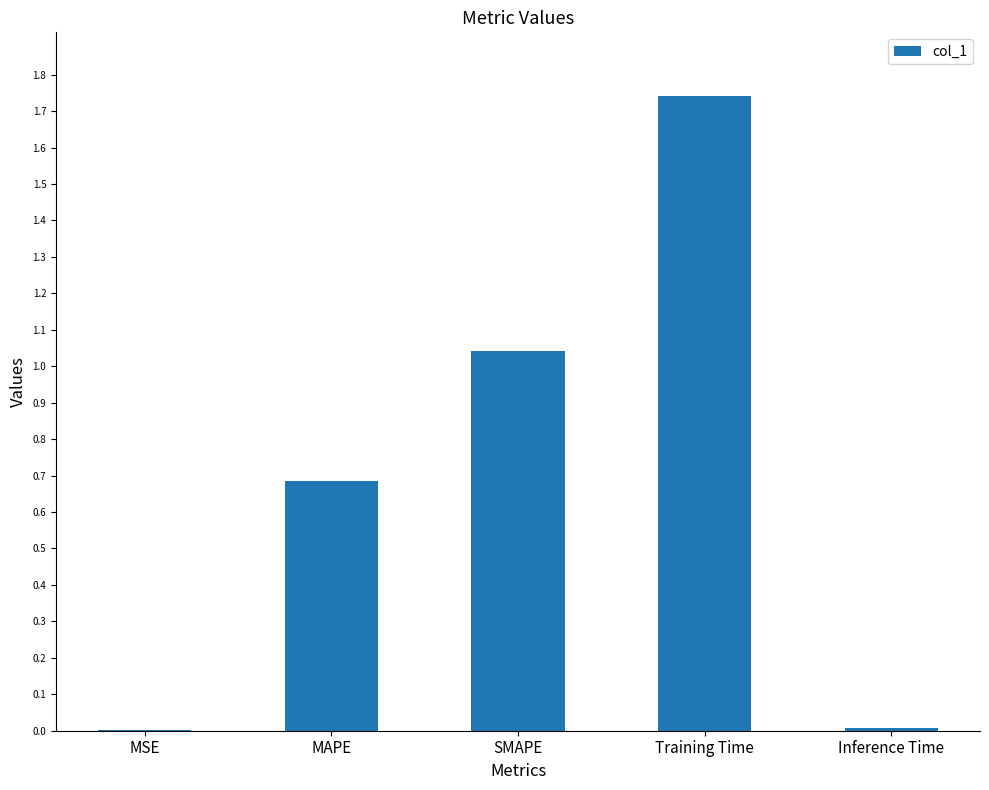

What is the sum of all values?

3.5